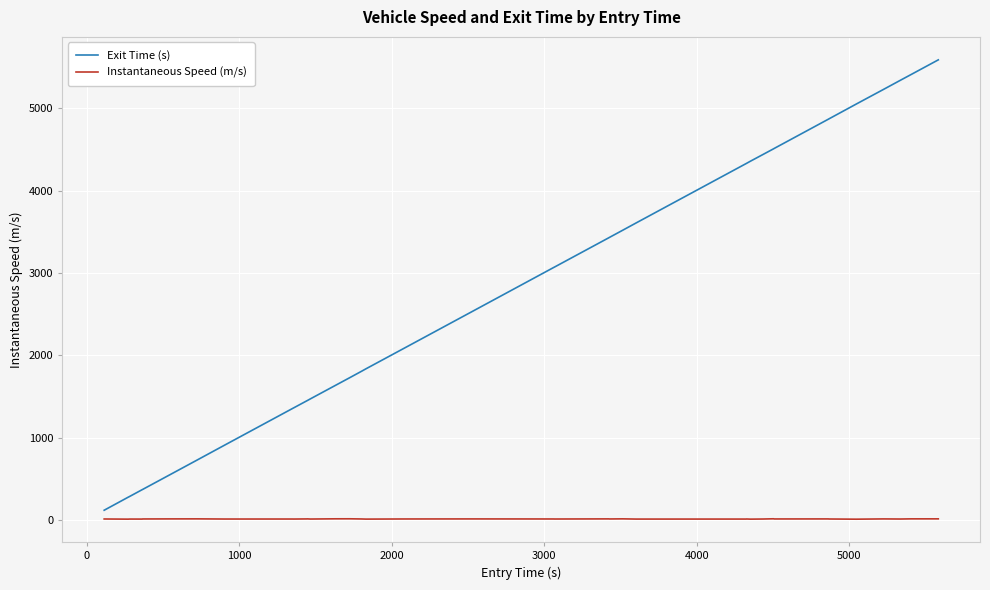

What is the maximum value shown in the chart?

5588.2